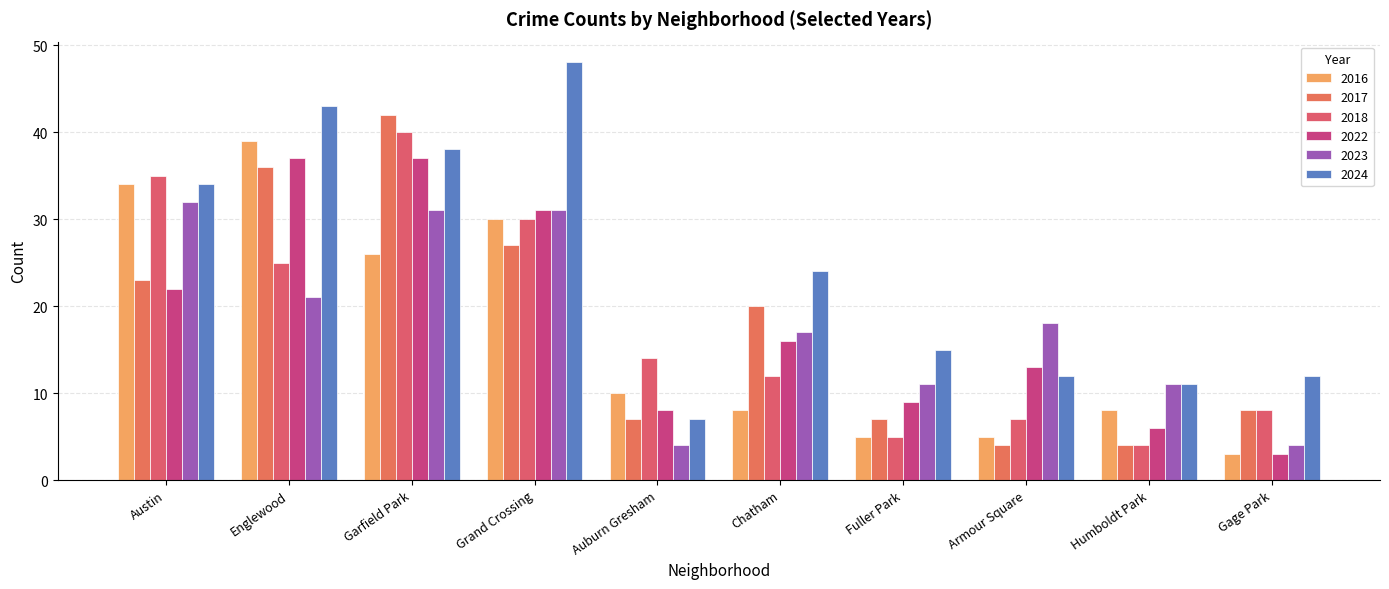

What is the sum of the 2017 values at Auburn Gresham and Fuller Park?

14